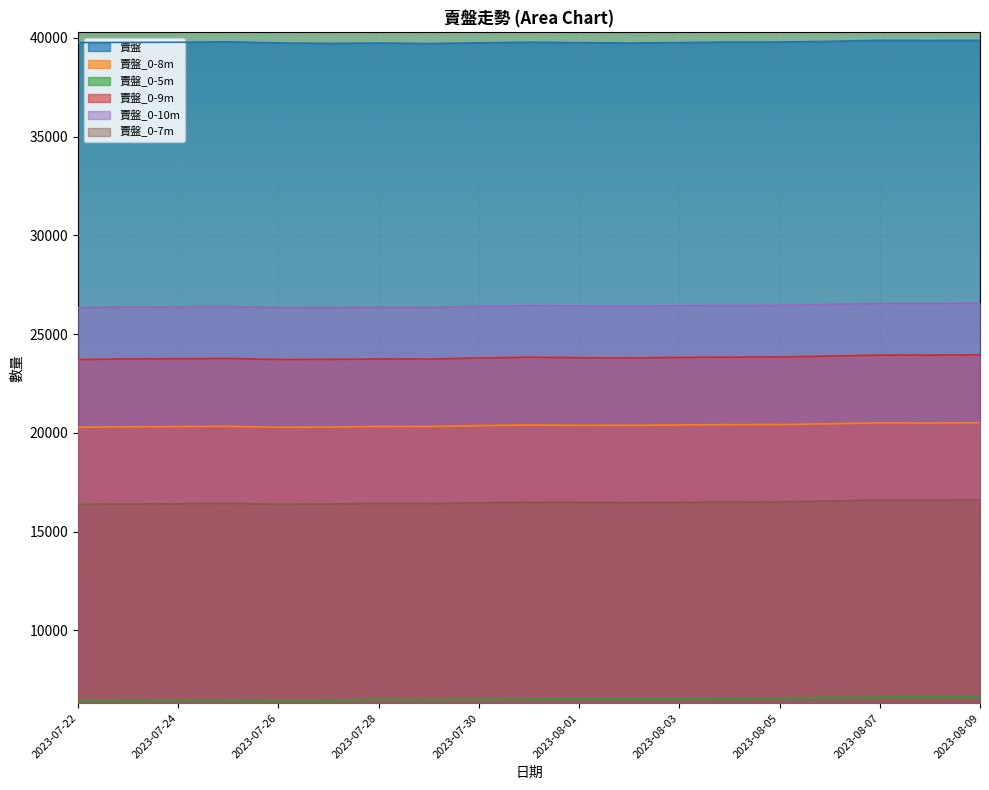

True or false: 賣盤_0-5m and 賣盤_0-7m cross at least once.

False